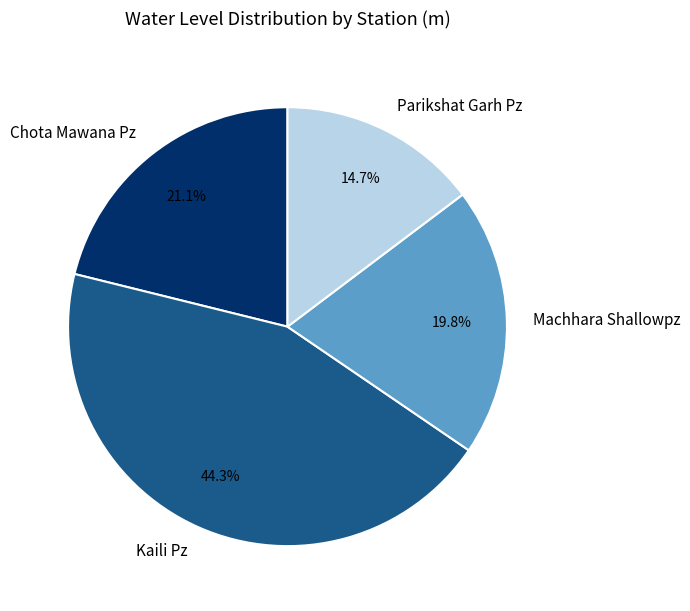

Which category has the biggest portion of the pie?

Kaili Pz